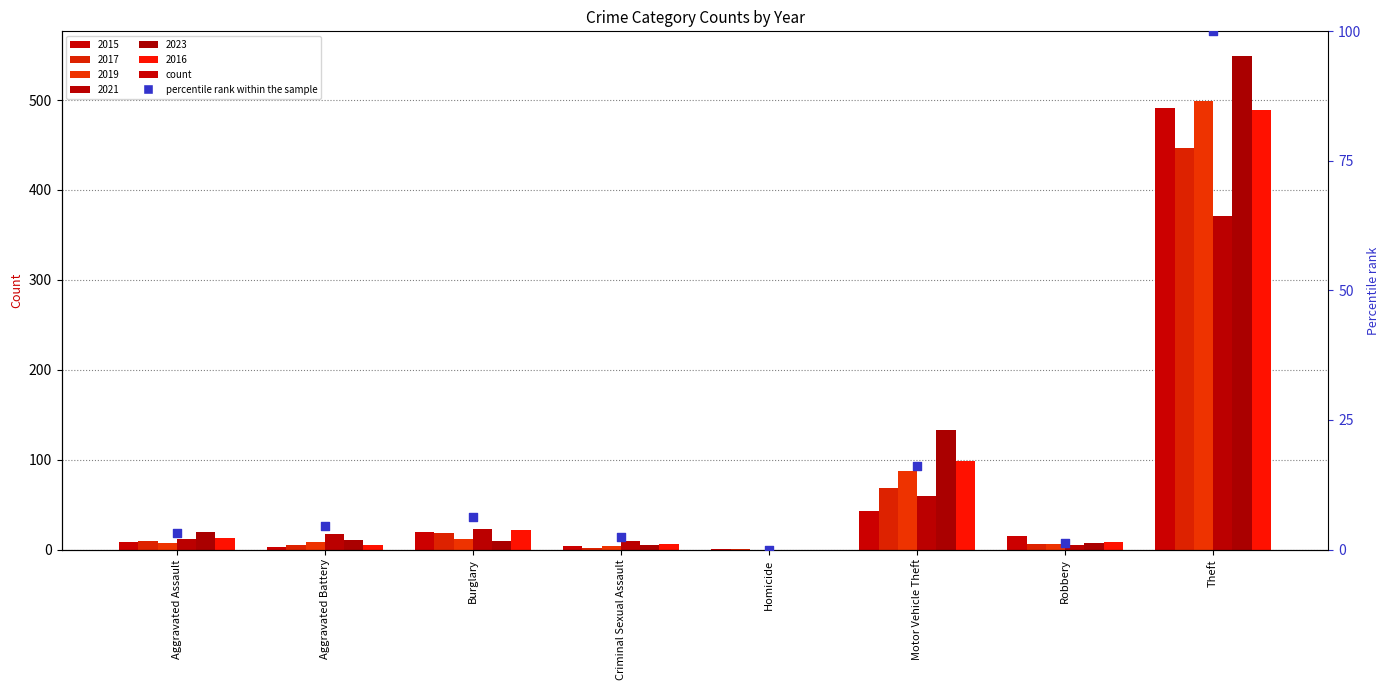

Between Aggravated Battery and Homicide, which is larger?

Aggravated Battery